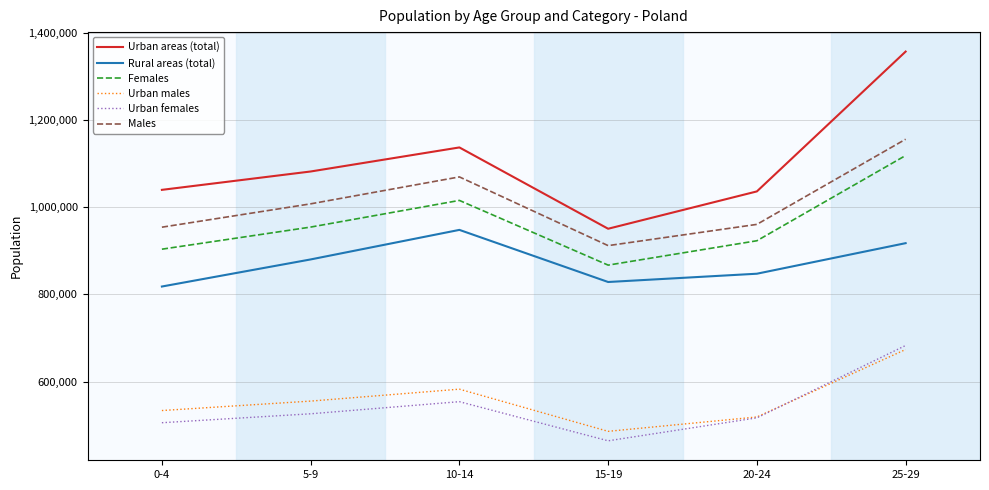

True or false: Urban males has more than 1 points higher than both neighbors.

False